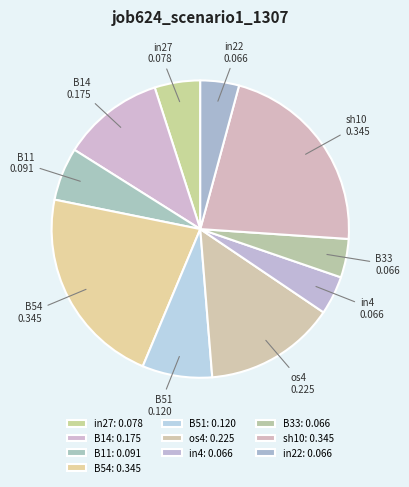

Is the sum of sh10 and B33 greater than half?

No